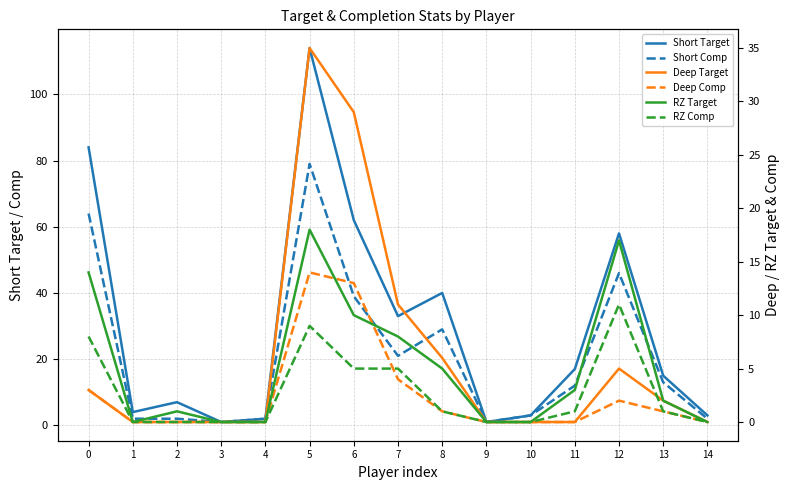

What is the total value across all series at 11?

33